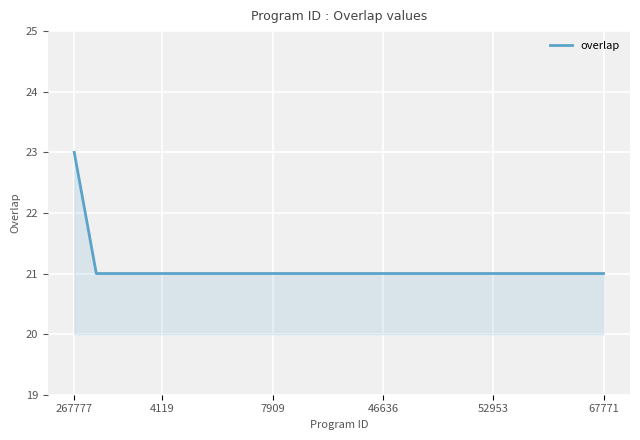

Reading left to right, what are all the values shown in this chart?

23	21	21	21	21	21	21	21	21	21	21	21	21	21	21	21	21	21	21	21	21	21	21	21	21